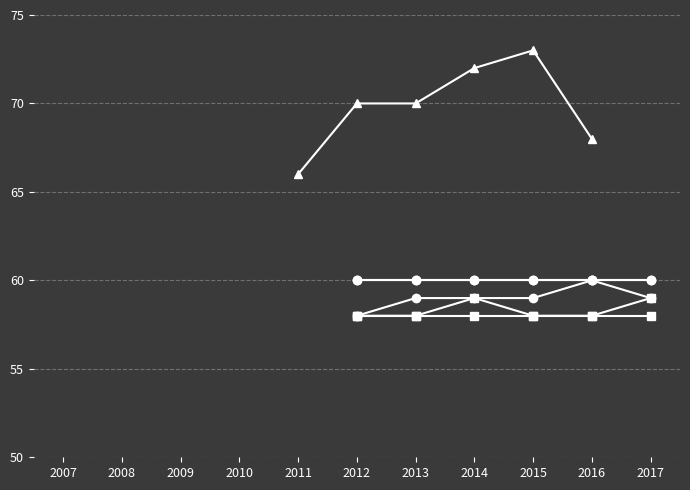

How many interior local peaks does the Ring Perpendicular to ND series have?

1